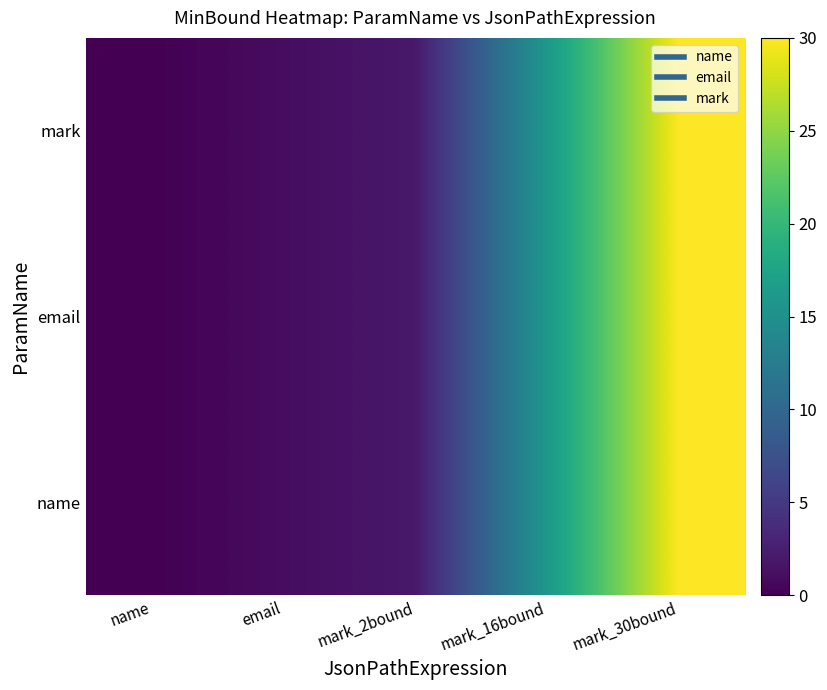

Reading left to right, list all the values displayed in this chart.

name: name=0	email=1	mark_2bound=2	mark_16bound=16	mark_30bound=30
email: name=0	email=1	mark_2bound=2	mark_16bound=16	mark_30bound=30
mark: name=0	email=1	mark_2bound=2	mark_16bound=16	mark_30bound=30